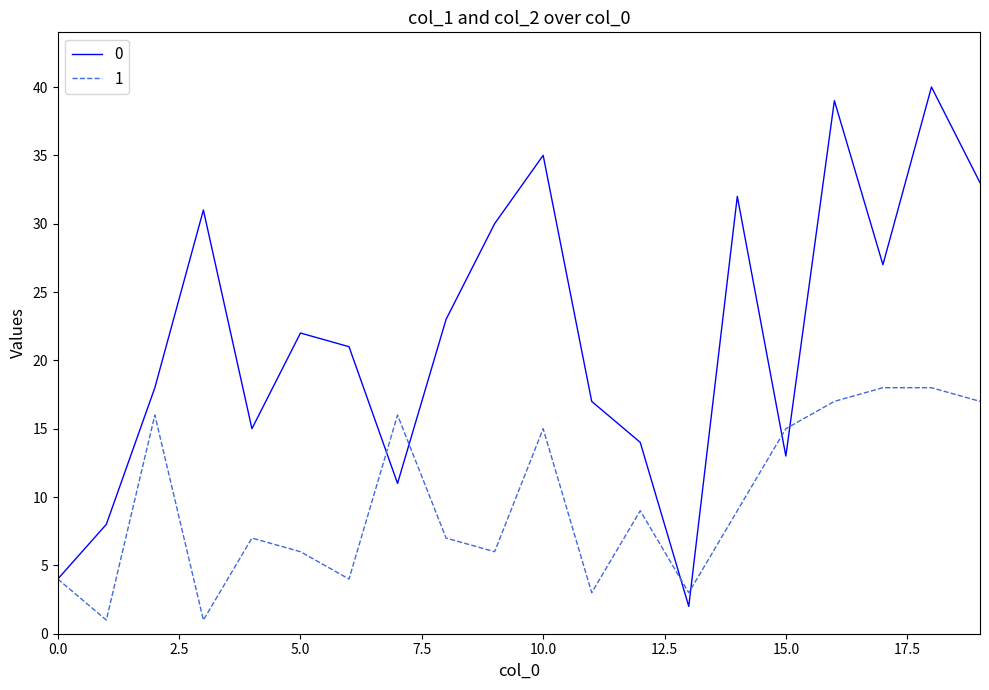

What is the lowest value of the 0 series?

2